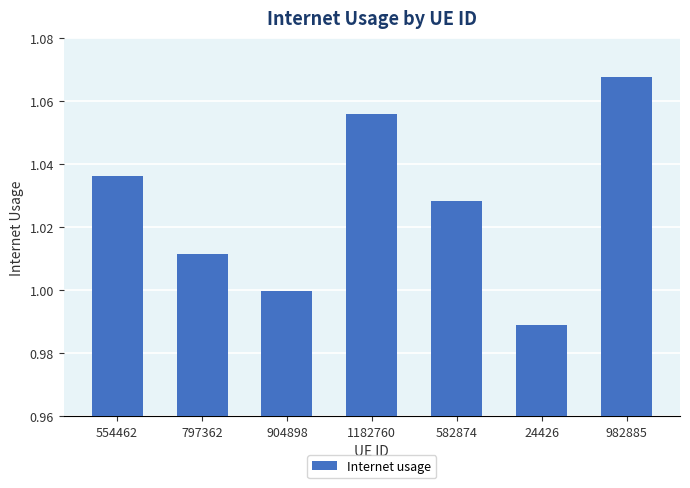

What is the sum of the values at 982885 and 904898?

2.1